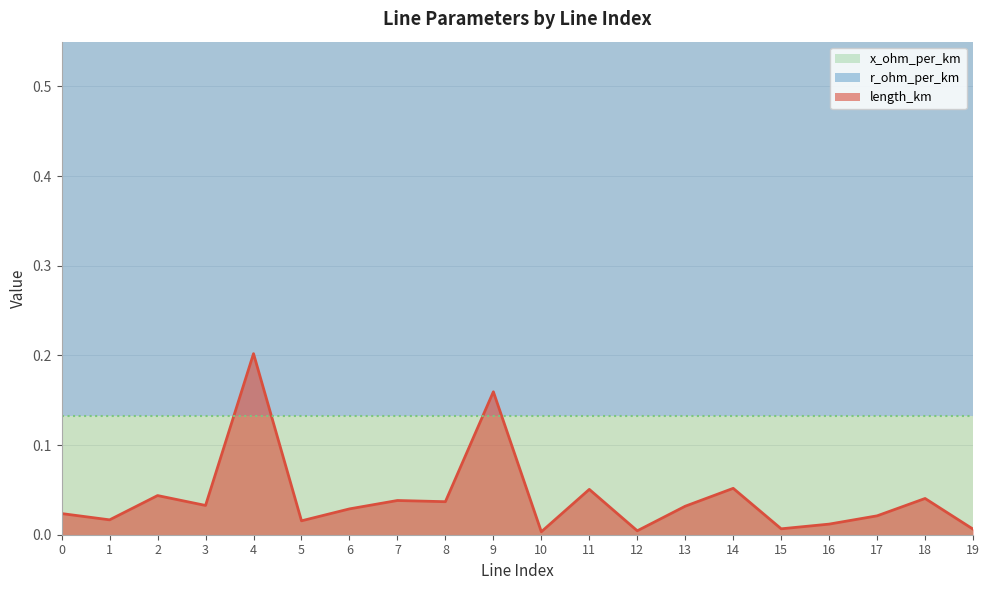

Is the value of x_ohm_per_km at 16 greater than the value of r_ohm_per_km at 19?

No